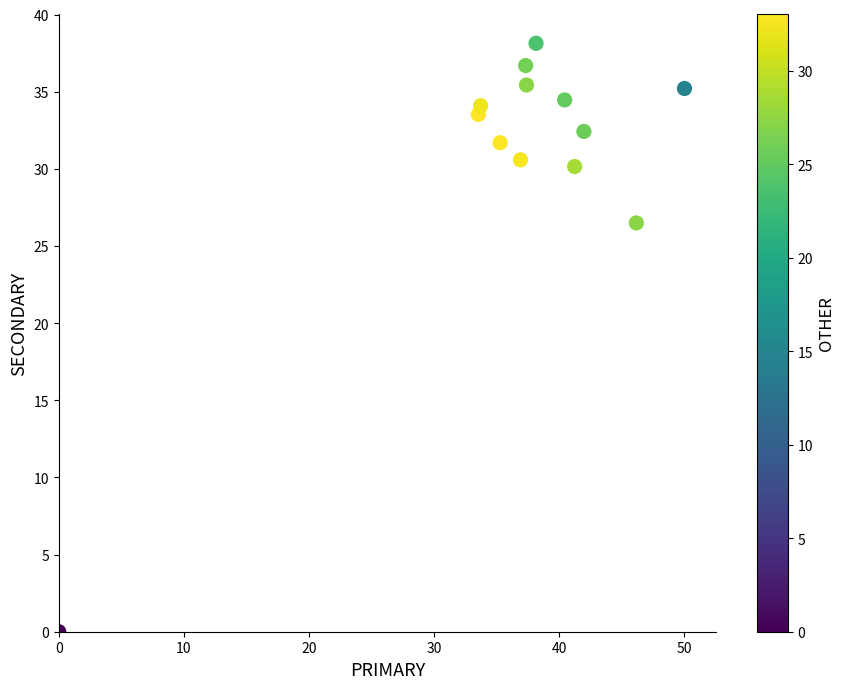

What Y value in the scatter plot is closest to 19?

26.5